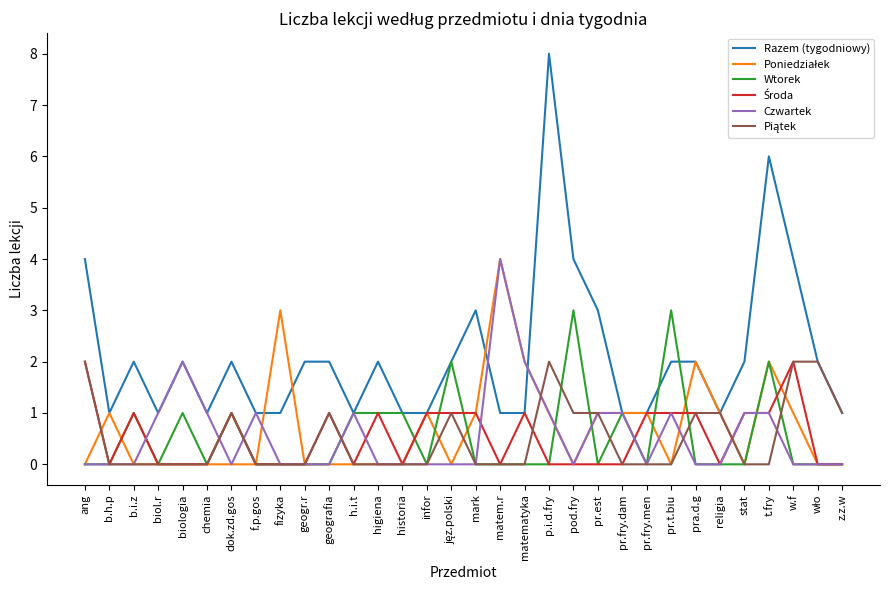

Is it true that Razem (tygodniowy) equals 1 at f.p.gos?

True